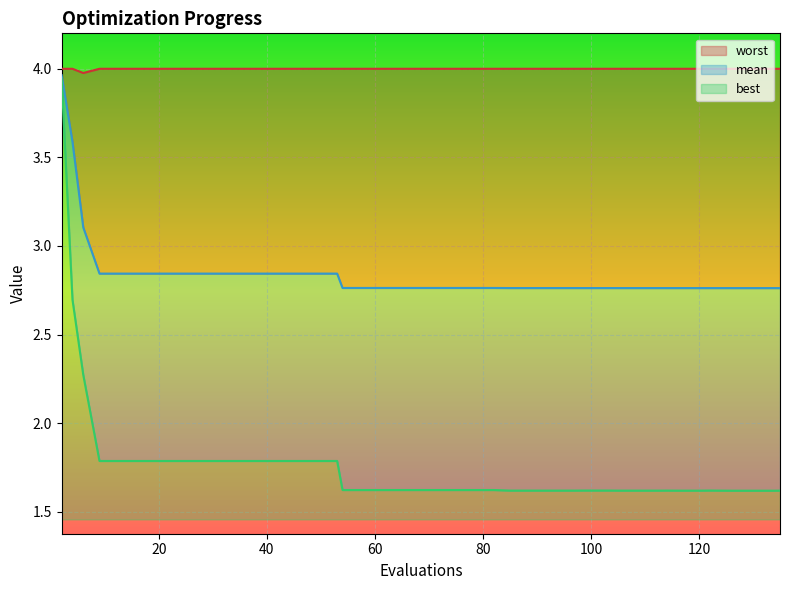

List the series in order of their overall mean, highest first.

worst, mean, best